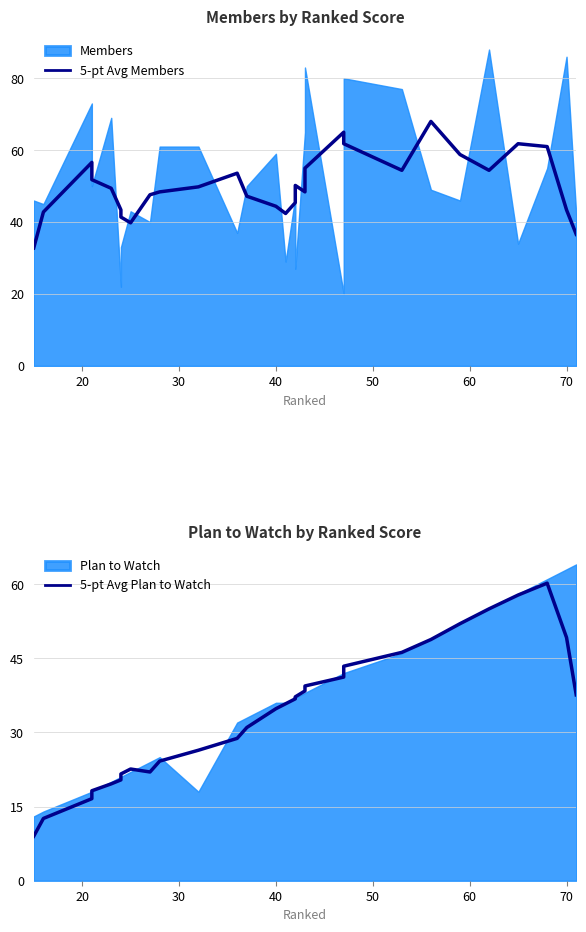

Reading left to right, extract all data points from this chart.

5-pt Avg Members: 32.8	42.8	56.6	51.8	49.4	43.4	41.4	39.8	47.6	48.4	49.8	53.6	47.2	44.4	42.4	45.4	50.2	48.4	55.0	65.0	61.8	54.4	68.0	58.8	54.4	61.8	61.0	43.4	36.6
5-pt Avg Plan to Watch: 9.0	12.6	16.6	18.2	19.6	20.4	21.6	22.6	22.0	24.2	26.4	28.8	31.0	34.8	35.8	36.8	37.2	38.4	39.4	41.2	43.4	46.2	48.8	52.0	55.0	57.8	60.2	49.2	37.6